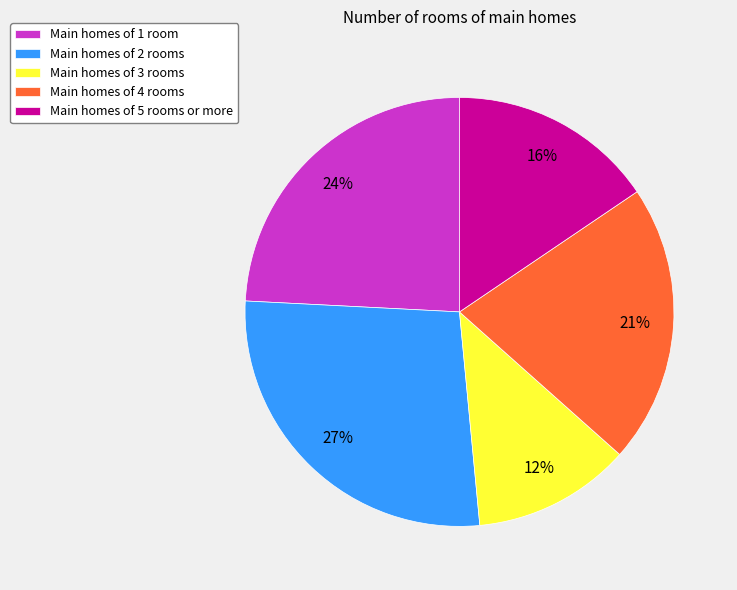

What percentage is the Main homes of 3 rooms slice, to the nearest percent?

12%